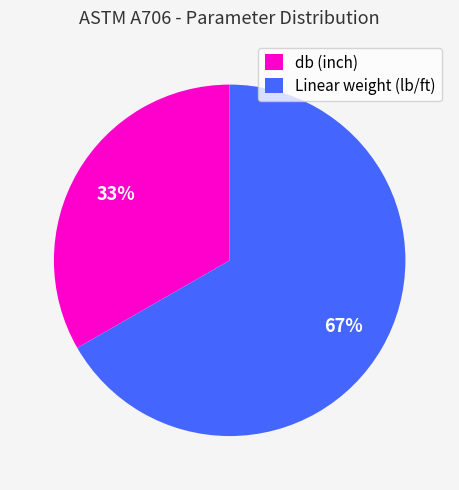

Which category has the smallest portion of the pie?

db (inch)